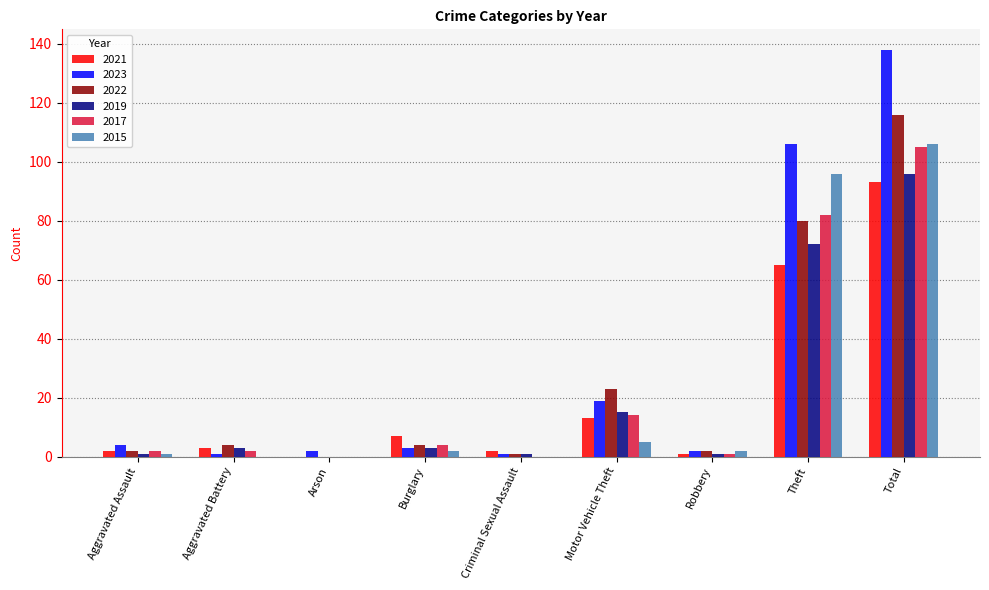

Reading right to left, extract all data points from this chart.

2021: 93	65	1	13	2	7	0	3	2
2023: 138	106	2	19	1	3	2	1	4
2022: 116	80	2	23	1	4	0	4	2
2019: 96	72	1	15	1	3	0	3	1
2017: 105	82	1	14	0	4	0	2	2
2015: 106	96	2	5	0	2	0	0	1